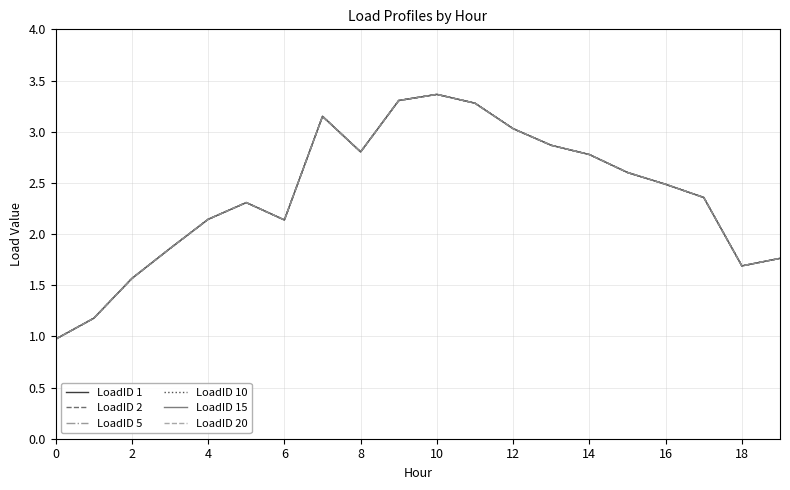

Does the chart display data point markers on the line(s)?

No